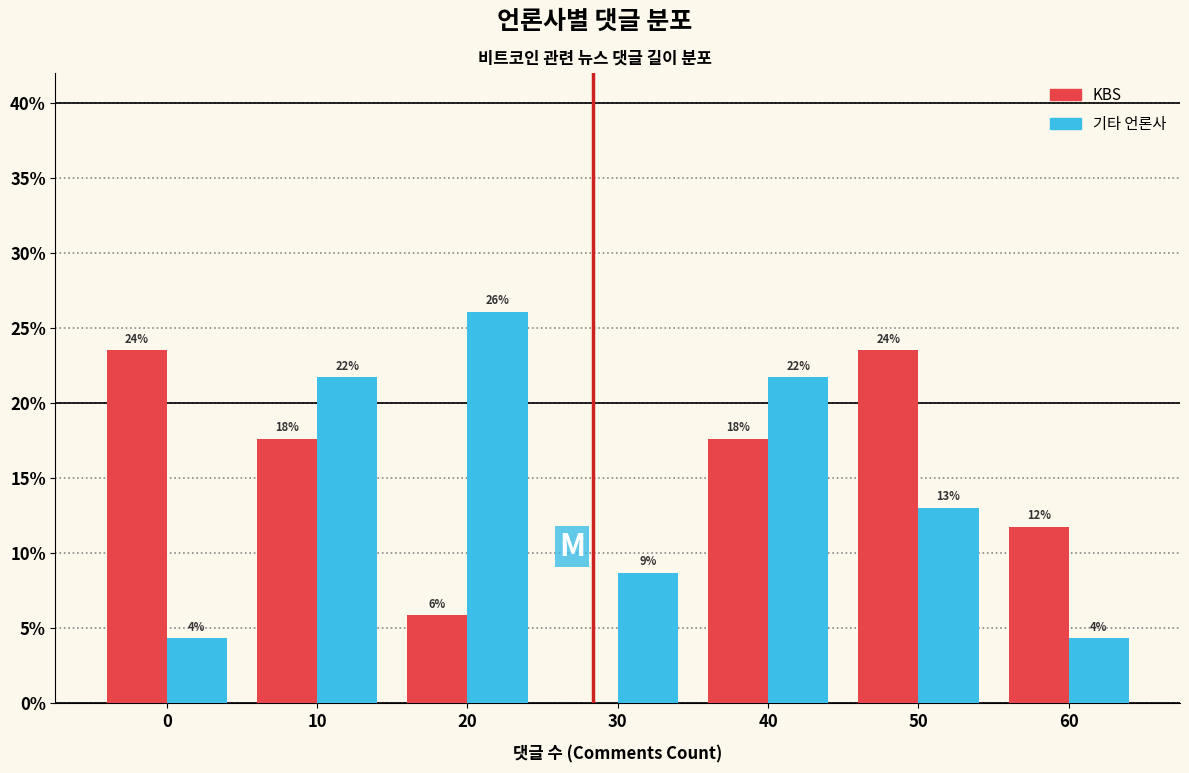

How many groups of bars are there?

7